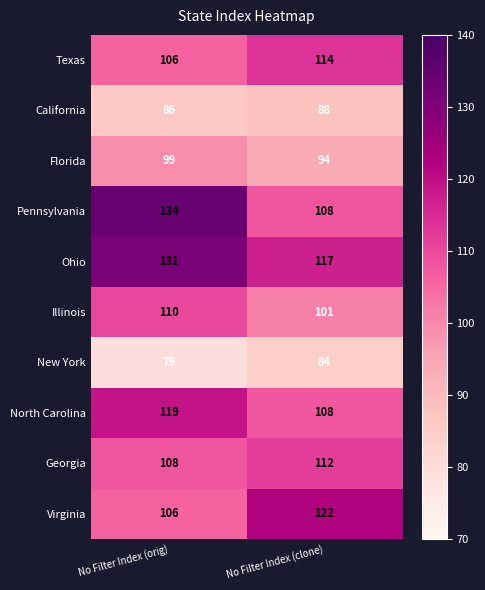

Reading left to right, transcribe all the data shown in this chart.

Texas: 106	114
California: 86	88
Florida: 99	94
Pennsylvania: 134	108
Ohio: 131	117
Illinois: 110	101
New York: 79	84
North Carolina: 119	108
Georgia: 108	112
Virginia: 106	122